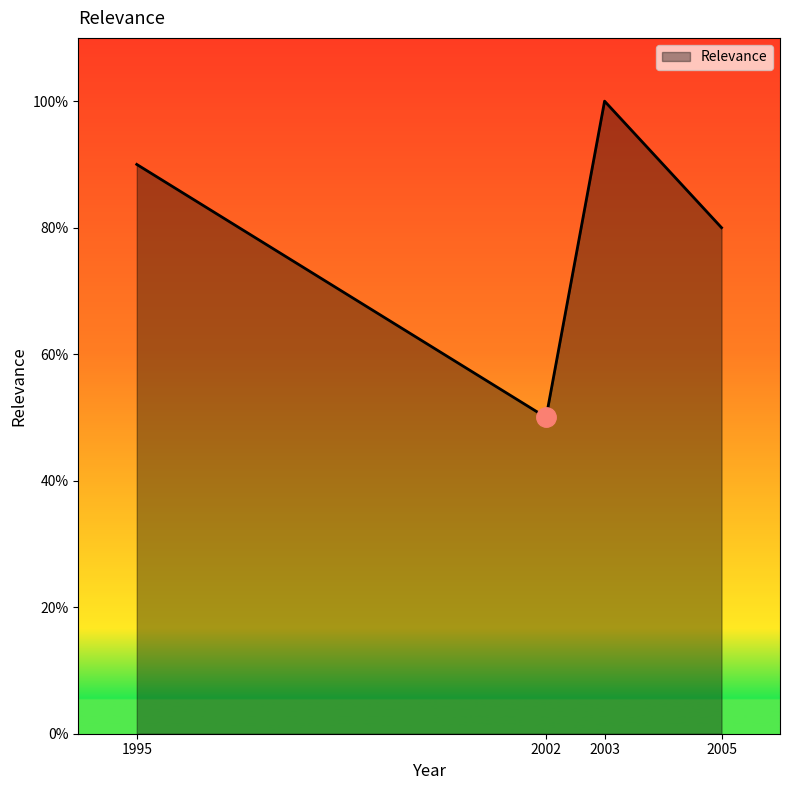

Is this an area chart (filled region under the line)?

Yes